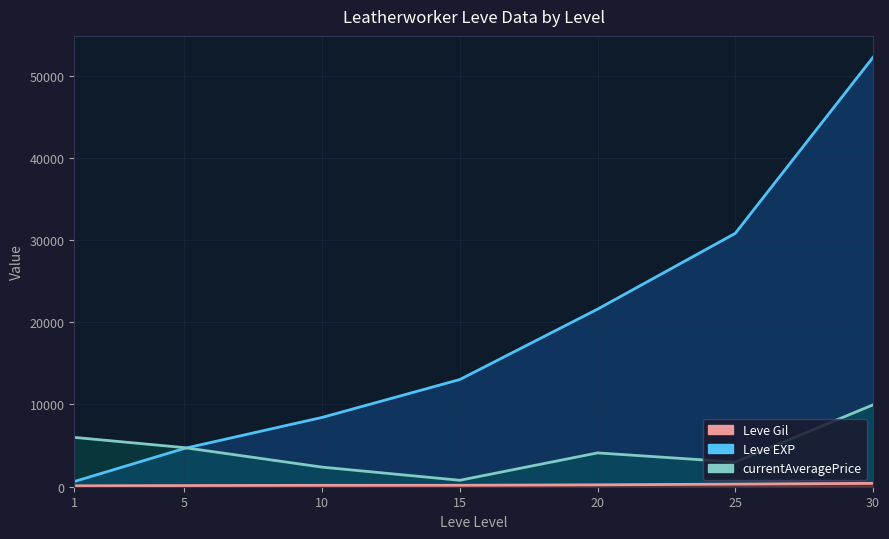

Reading left to right, list all the values displayed in this chart.

Leve EXP: 630.0	4660.0	8430.0	13040.0	21600.0	30820.0	52220.0
currentAveragePrice: 6000.0	4754.0	2380.8	783.2	4114.4	3000.0	9959.8
Leve Gil: 112.0	140.0	170.0	174.0	232.0	317.0	410.0